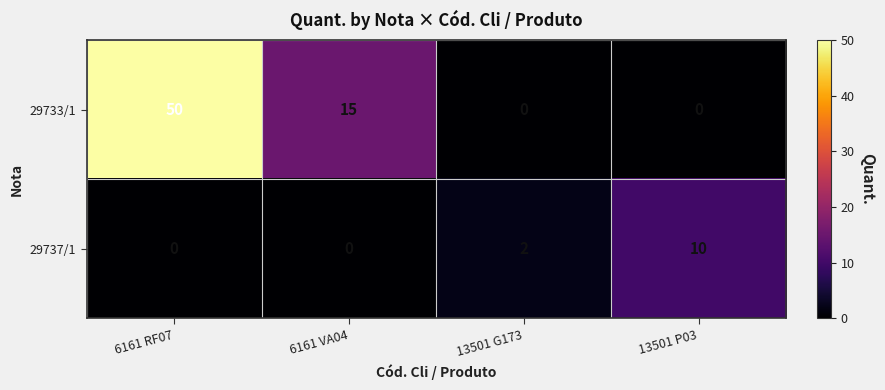

List the series in order of their peak value, highest first.

29733/1, 29737/1